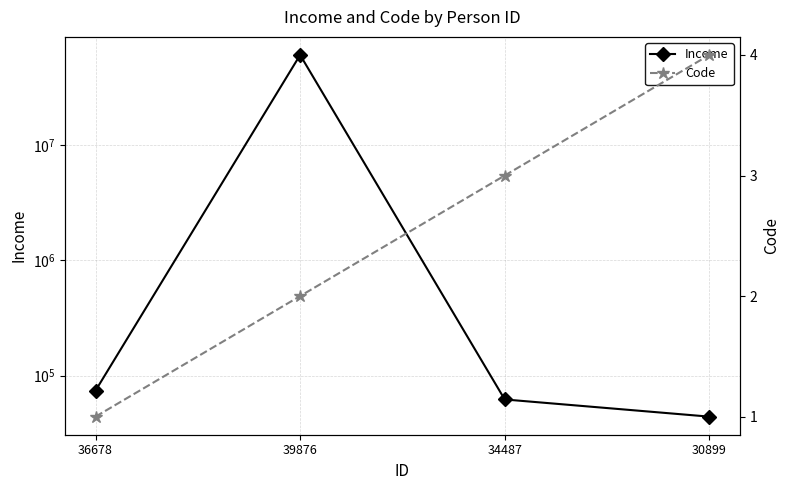

How many lines are shown in the chart?

2